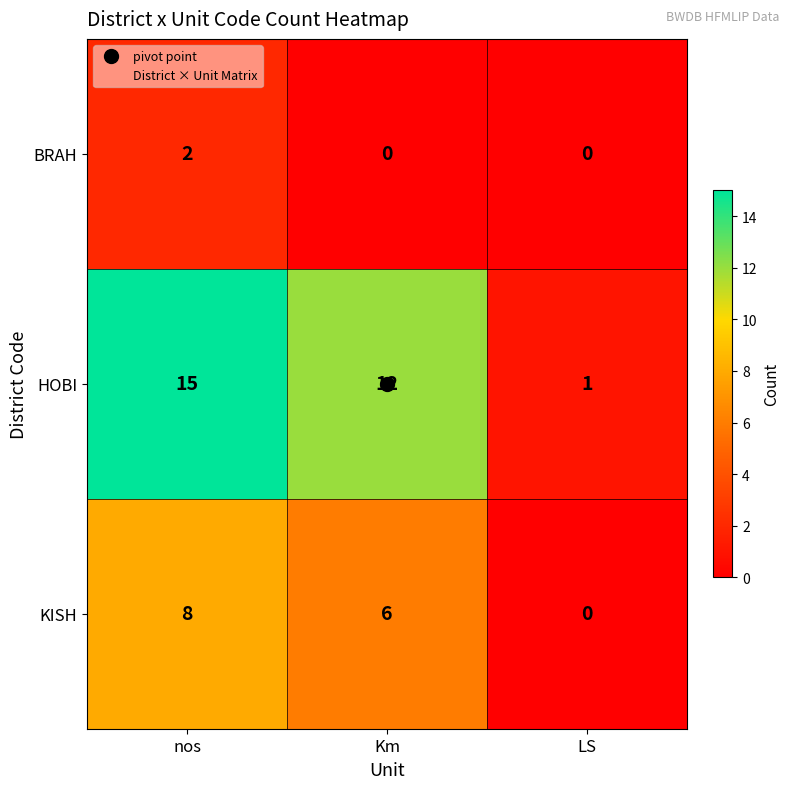

What is the difference between the HOBI values at Km and LS?

11